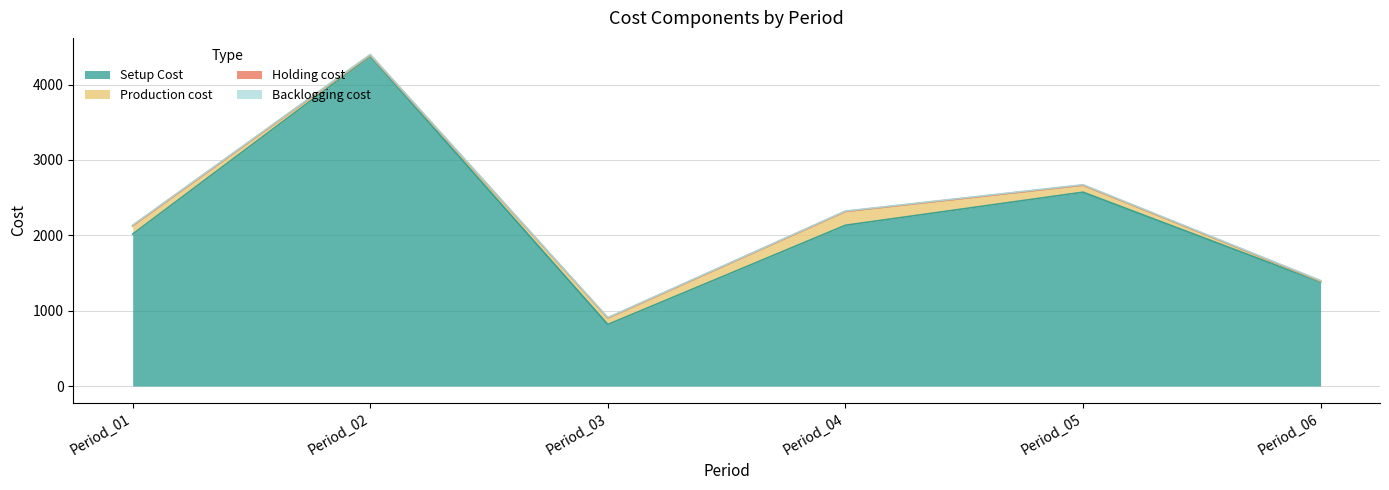

What is the highest value of the Holding cost series?

6